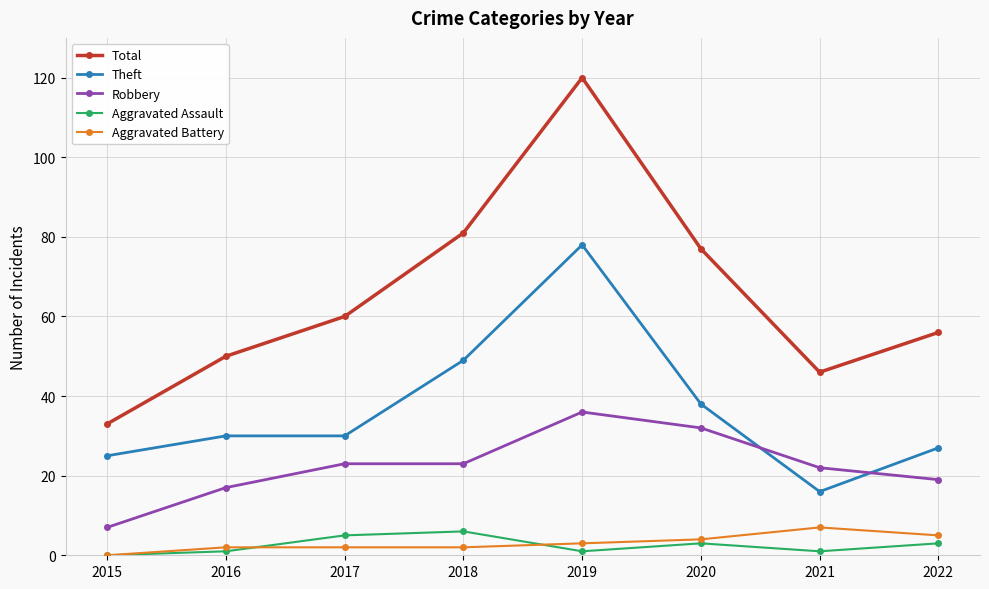

How many lines are shown in the chart?

5